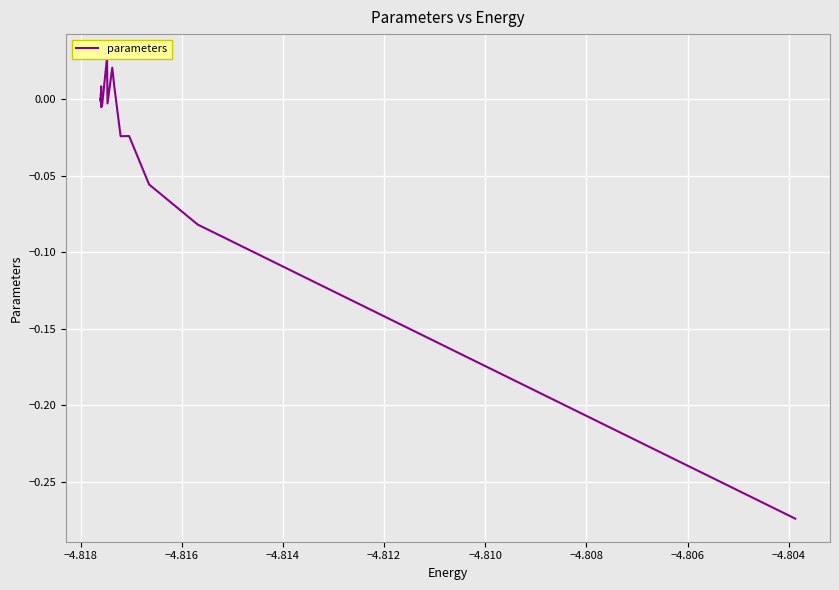

How many interior local peaks (higher than both neighbors) does the data have?

7